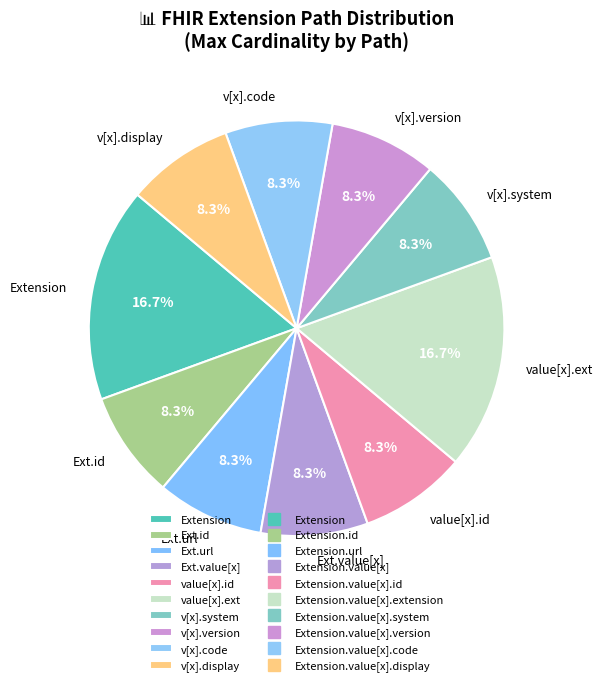

What is the ratio of the value at value[x].id to the value at v[x].display?

1.0